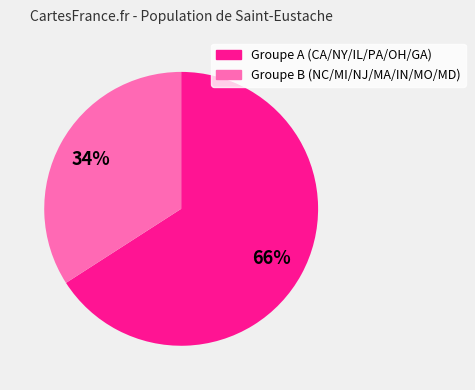

To the nearest percent, what is the average slice percentage?

50%